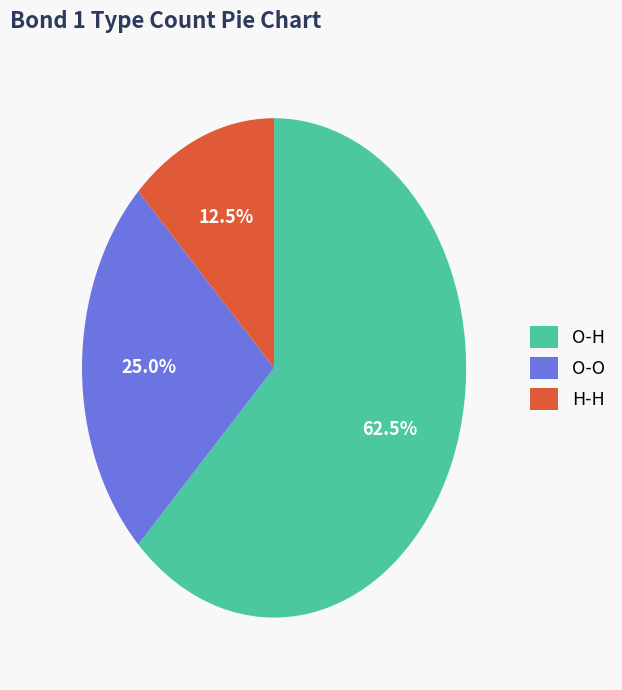

To the nearest percent, what is the combined percentage of H-H and O-H?

75%